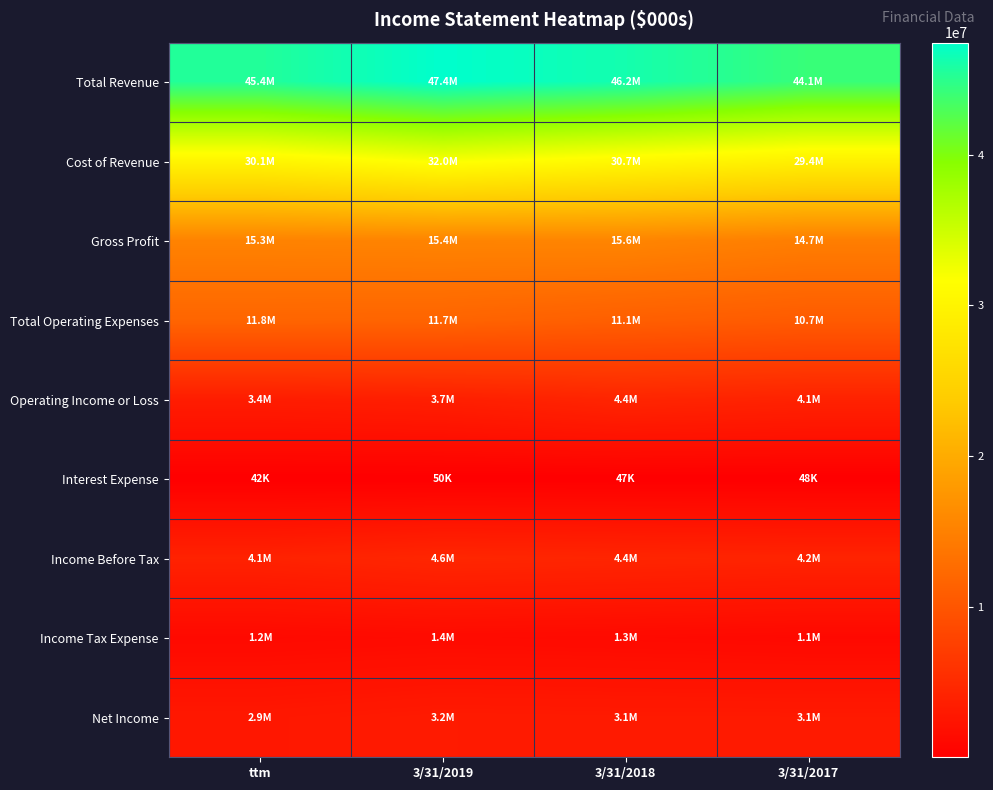

What is the greatest value displayed?

47417000